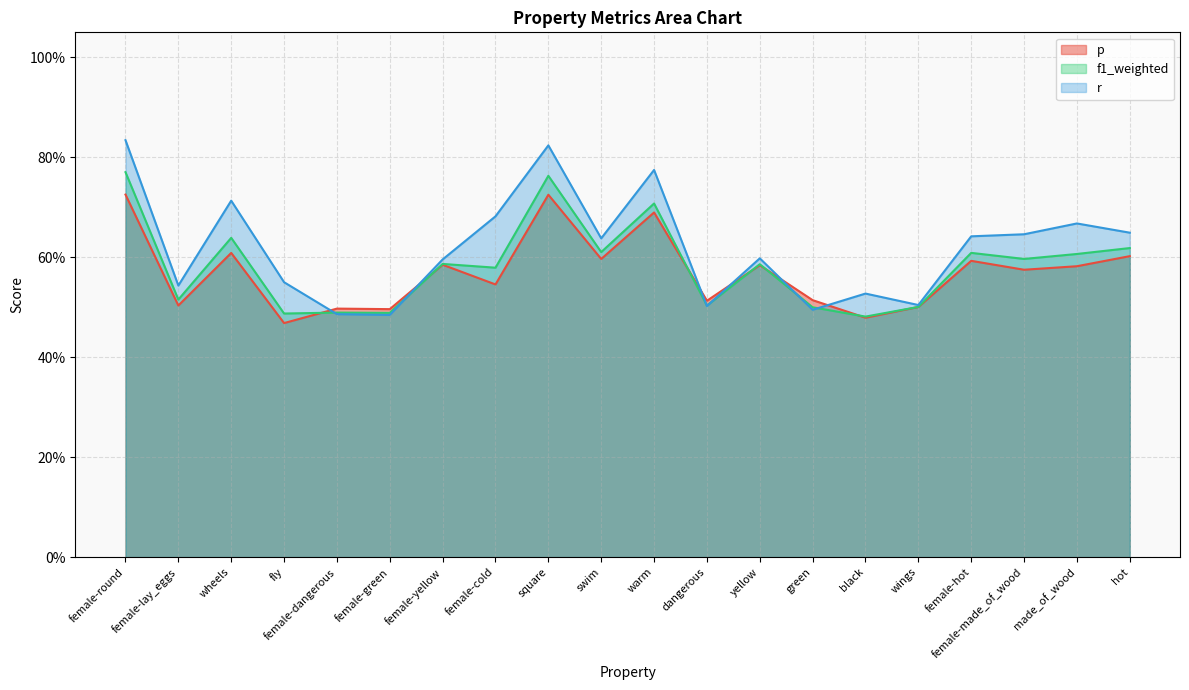

What is the approximate value of r at square?

0.8